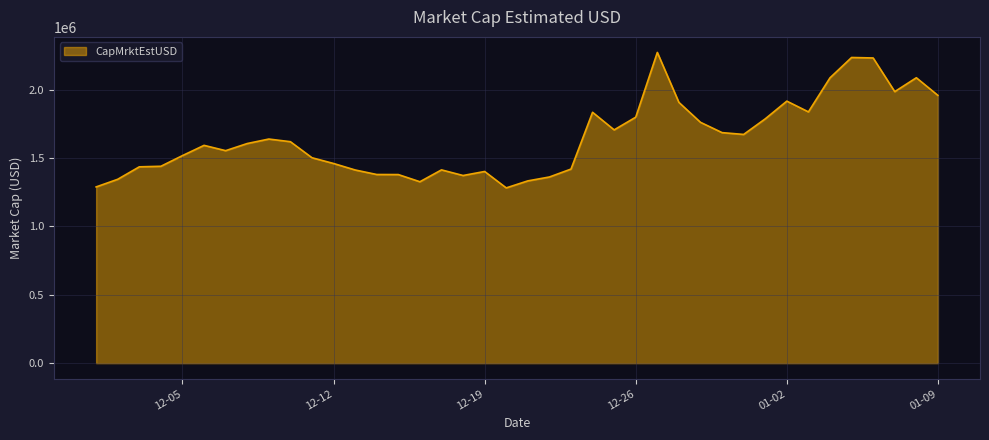

What is the difference between the maximum and minimum values?

990408.1